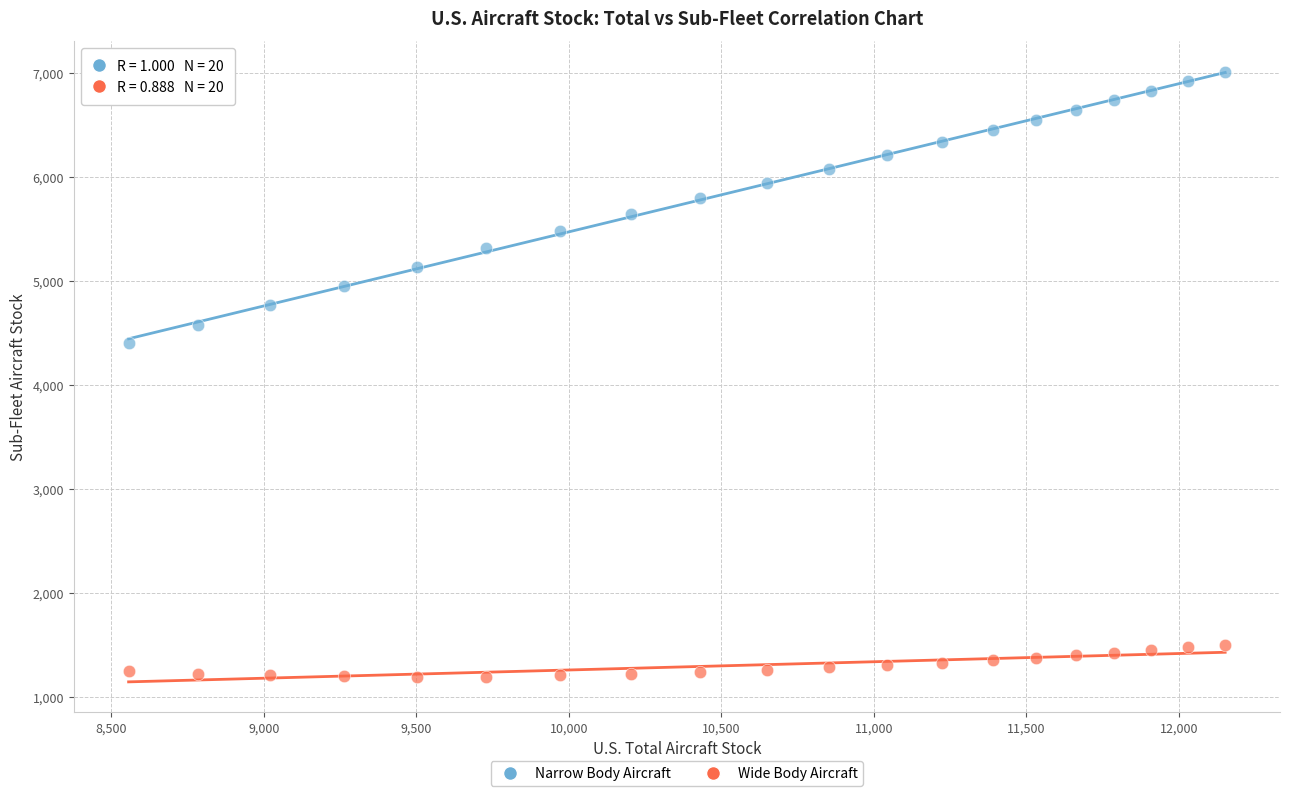

Which series reaches the maximum Y coordinate?

Narrow Body Aircraft